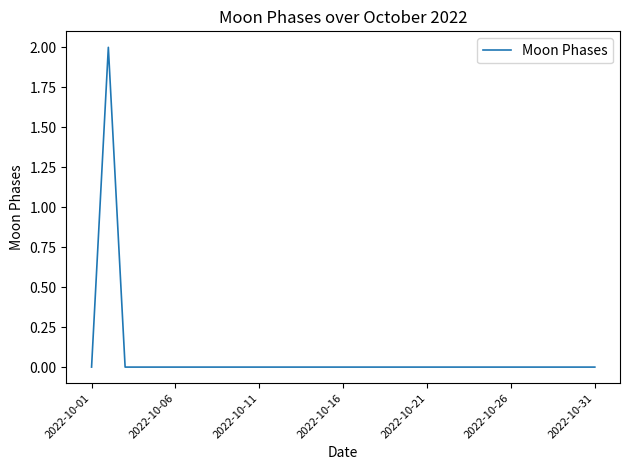

What is the difference between the maximum and second lowest values?

2